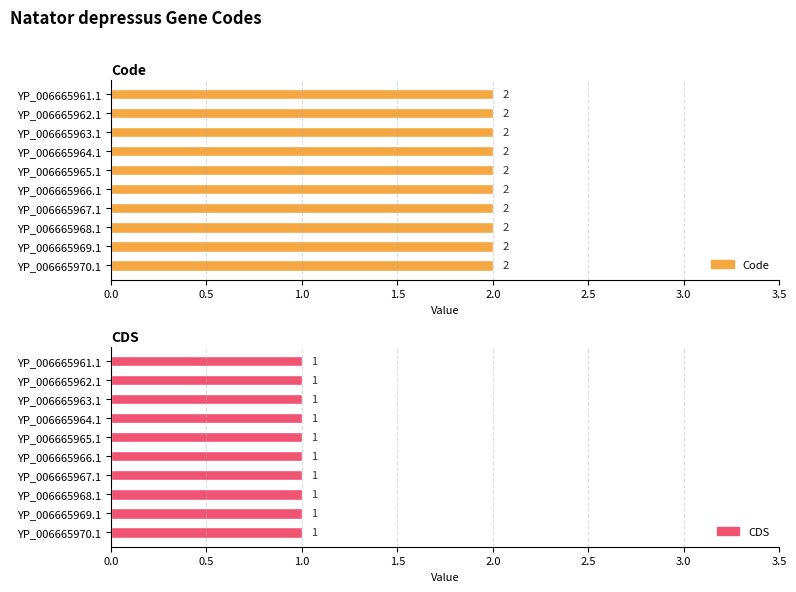

What is the smallest value displayed?

1